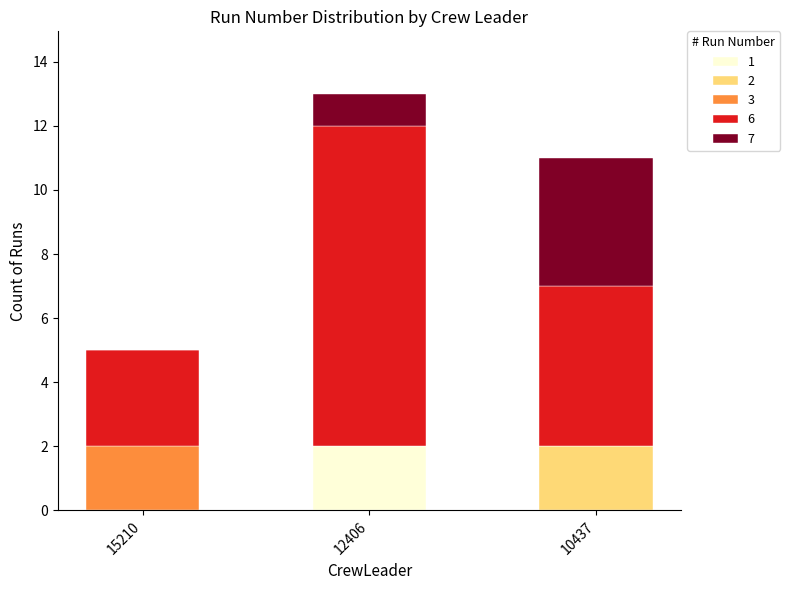

Are the bars grouped side by side (vs. stacked)?

No